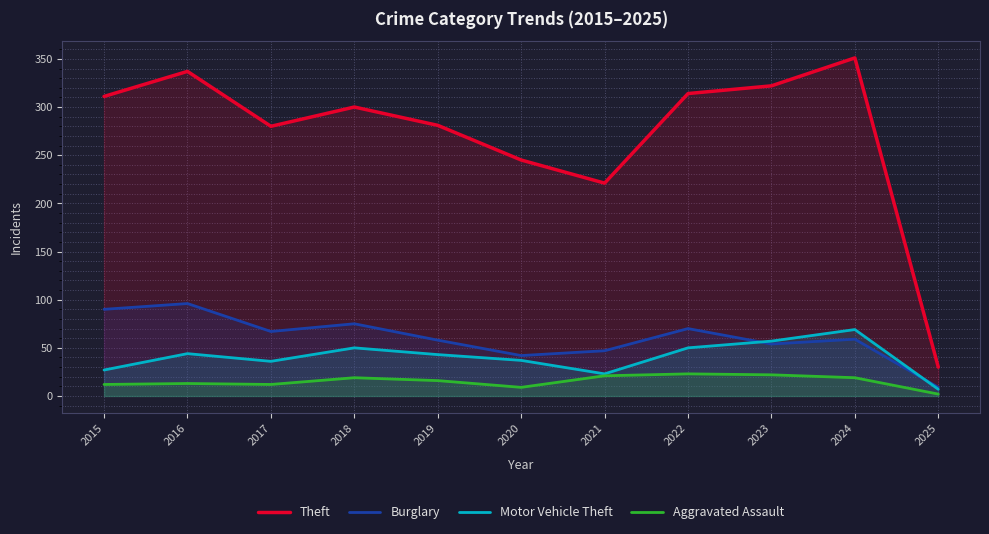

True or false: Aggravated Assault has more than 1 points higher than both neighbors.

True